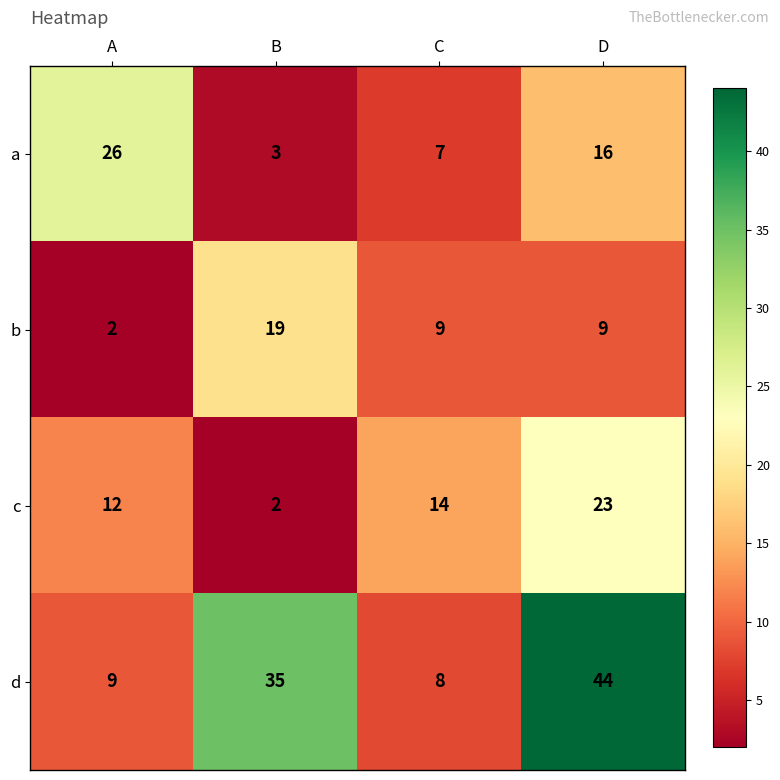

Which series has the largest total across all categories?

d